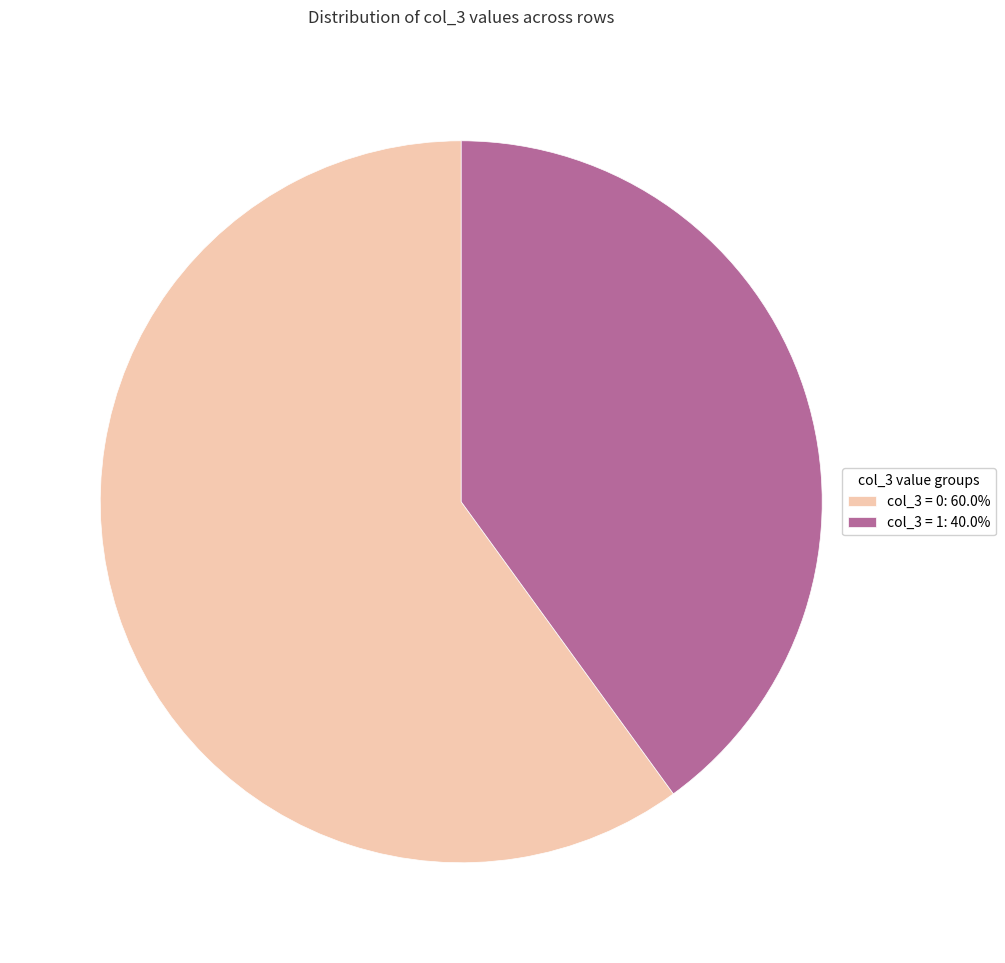

Is the sum of col_3 = 1: 40.0% and col_3 = 0: 60.0% greater than half?

Yes